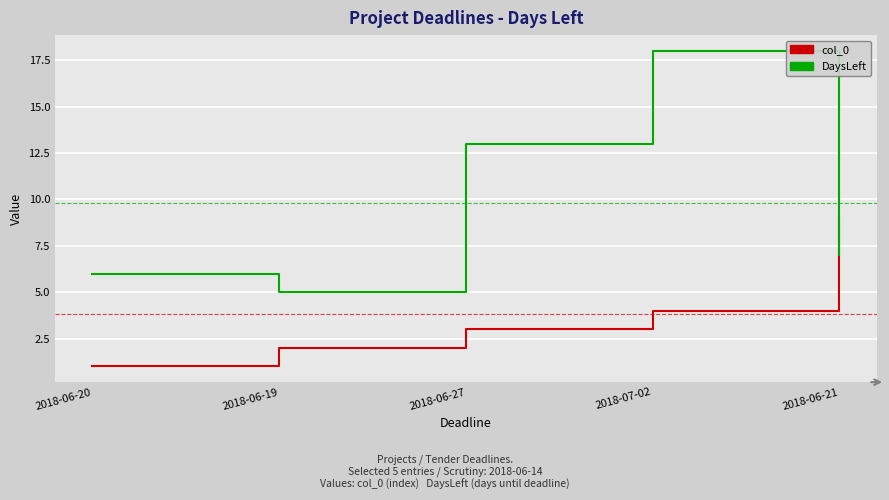

How many series are shown in this chart?

2